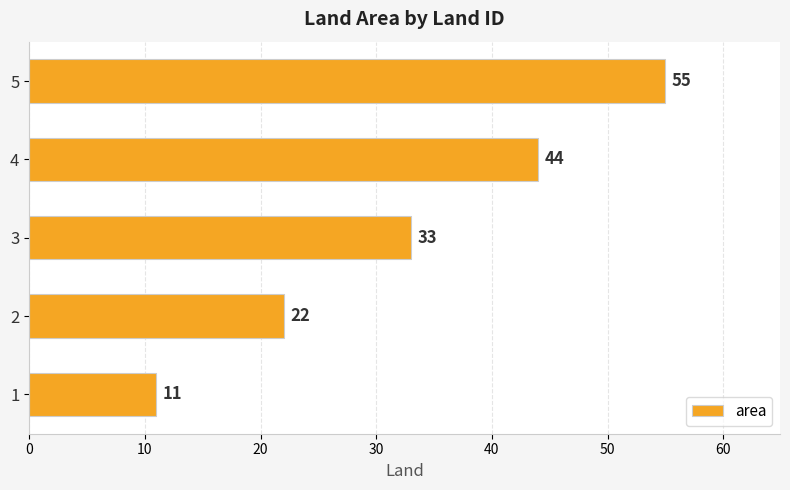

Between 1 and 3, which is larger?

3